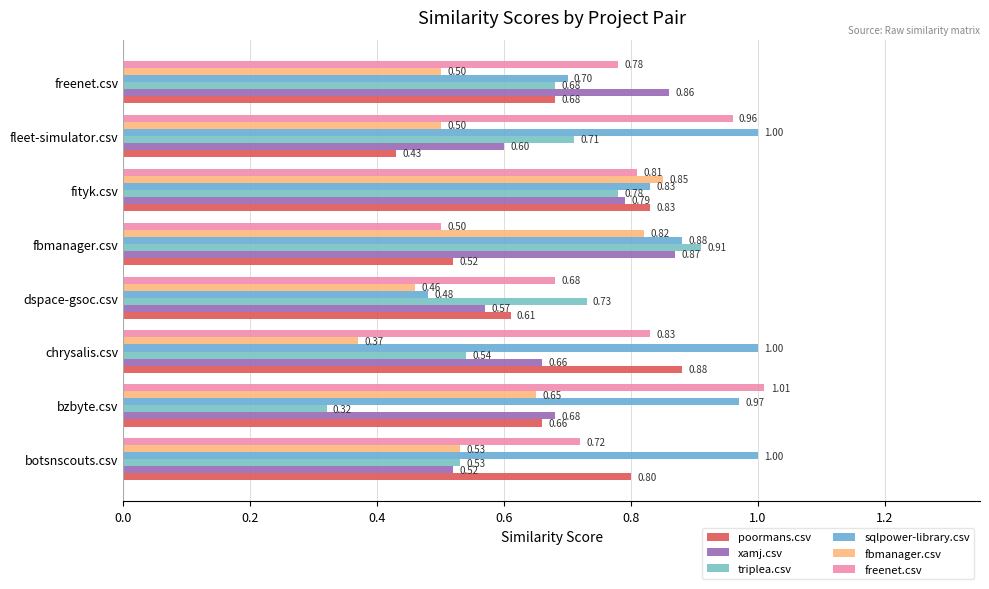

Which category has the highest value in the freenet.csv series?

bzbyte.csv